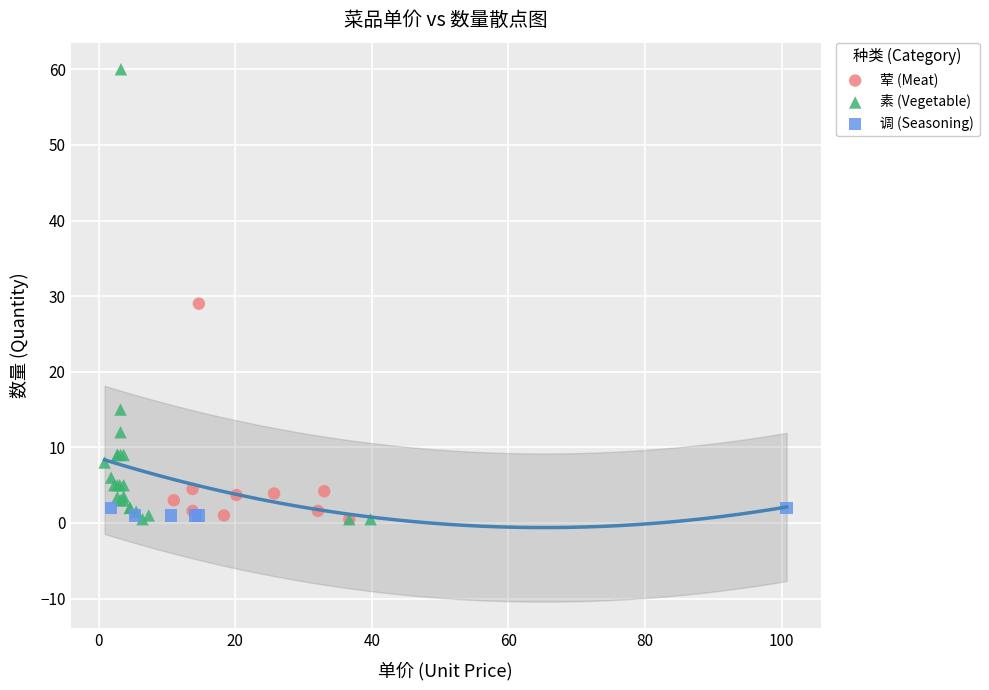

Which series has the widest spread of Y values?

素 (Vegetable)